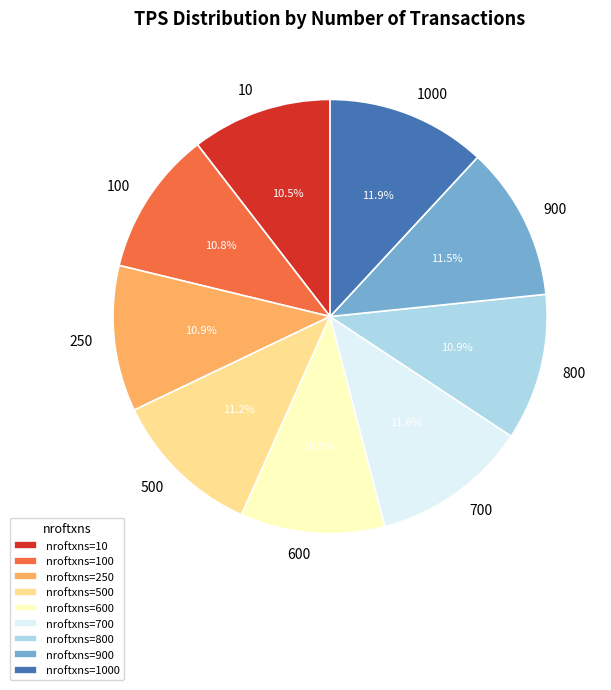

To the nearest percent, what is the average slice percentage?

11%